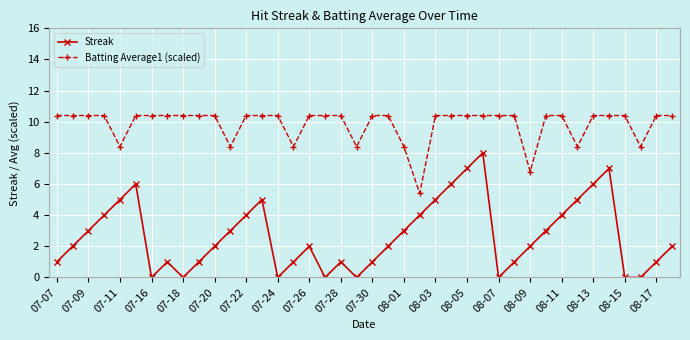

List the series in order of their peak value, lowest first.

Streak, Batting Average1 (scaled)